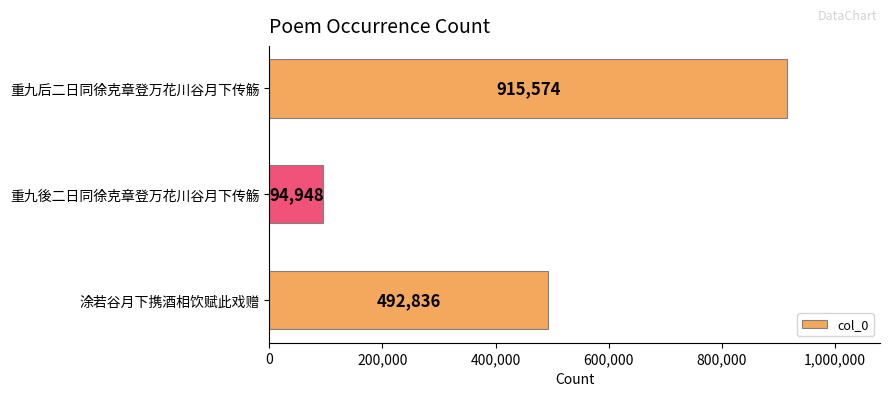

True or false: the data shows 241494 at 重九后二日同徐克章登万花川谷月下传觞.

False